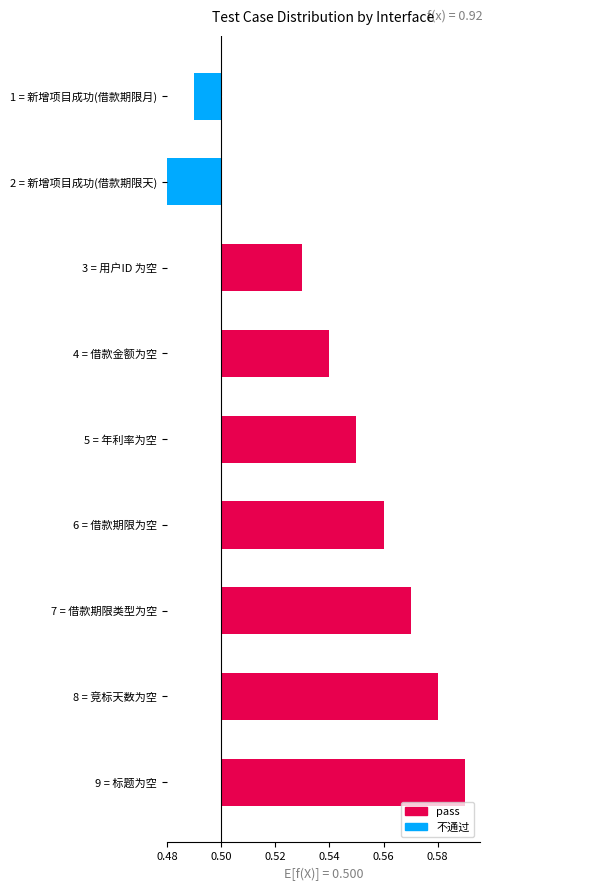

What is the maximum value shown in the chart?

0.1